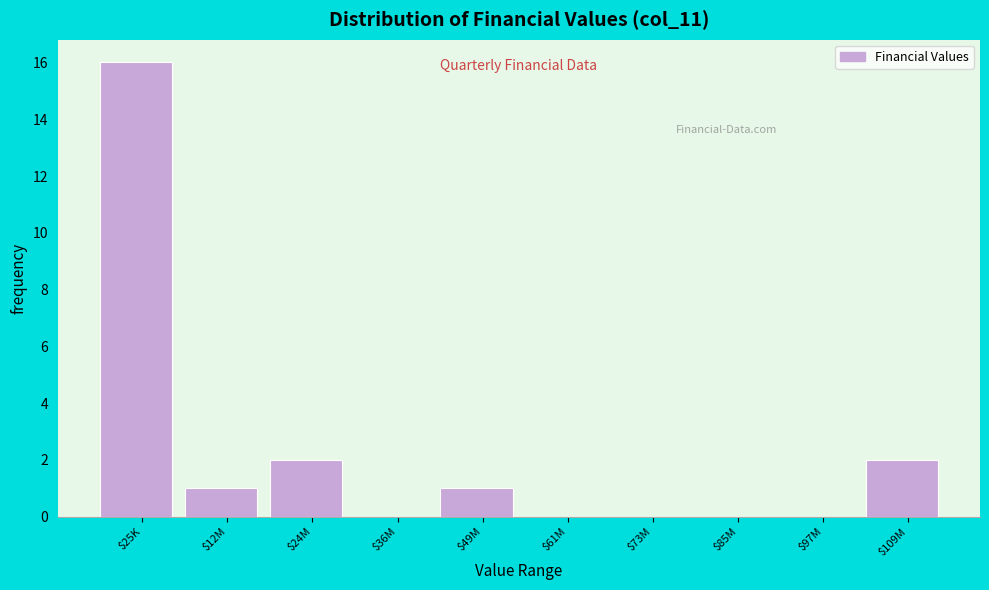

Is it true that the value at $24M is 3?

False